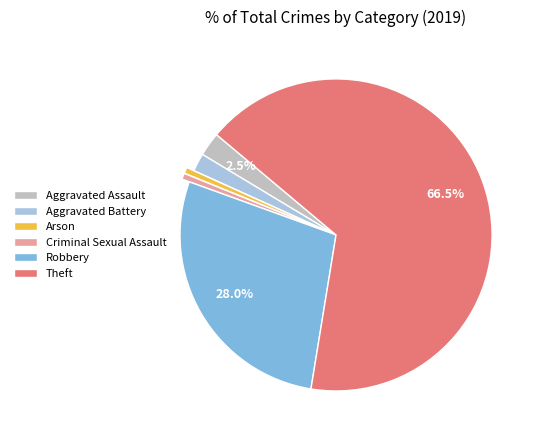

Is there any slice that represents more than half of the pie?

Yes